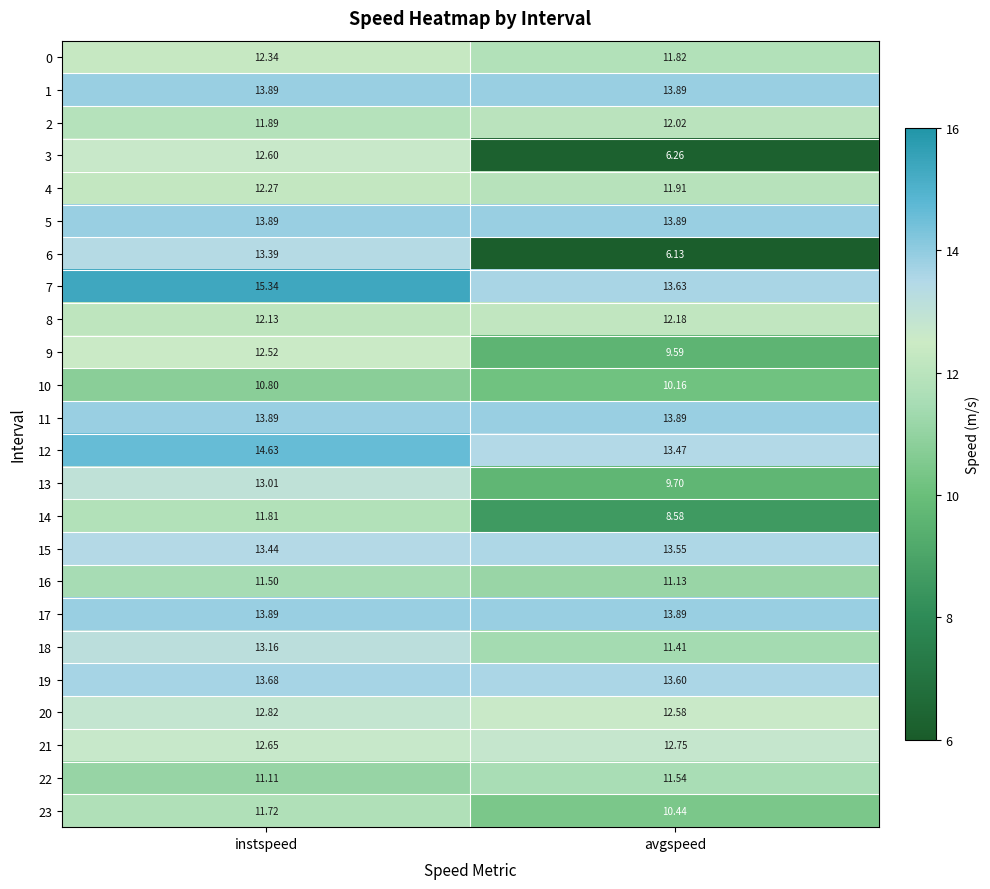

Rank the categories by 18 value from lowest to highest.

avgspeed, instspeed